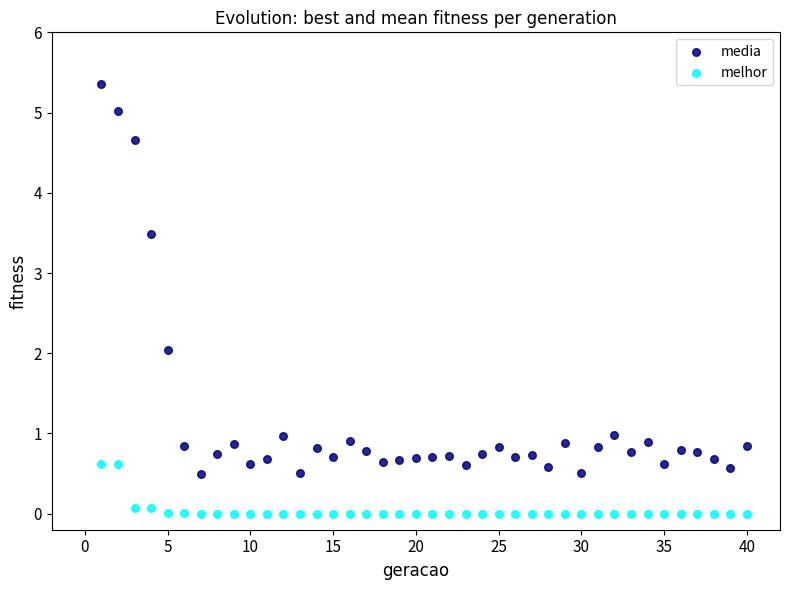

Which series contains the highest Y value?

media